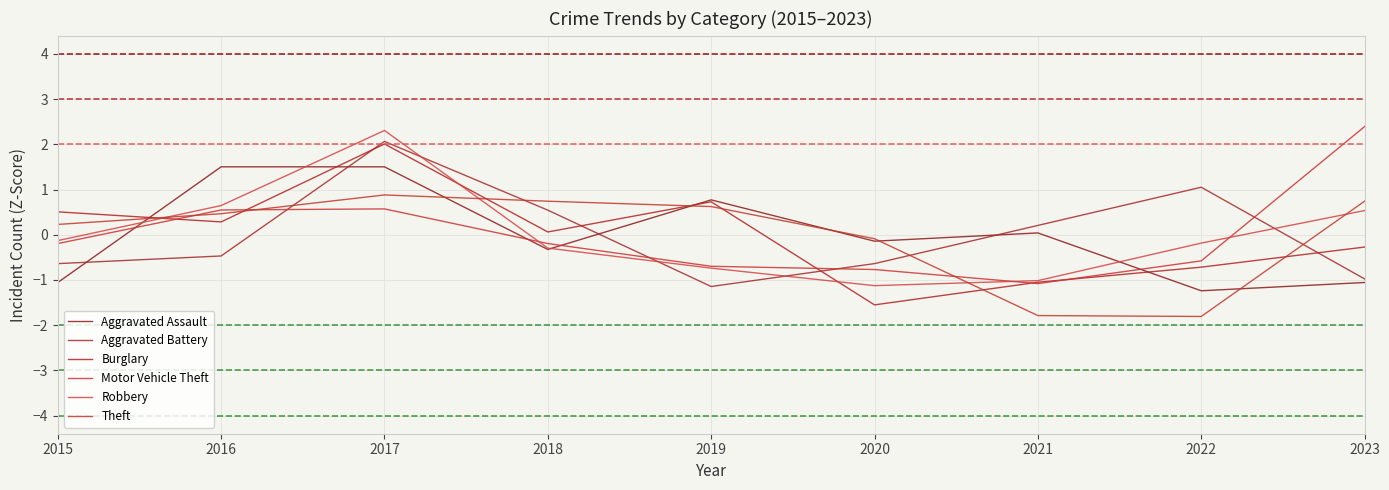

How many lines are shown in the chart?

6